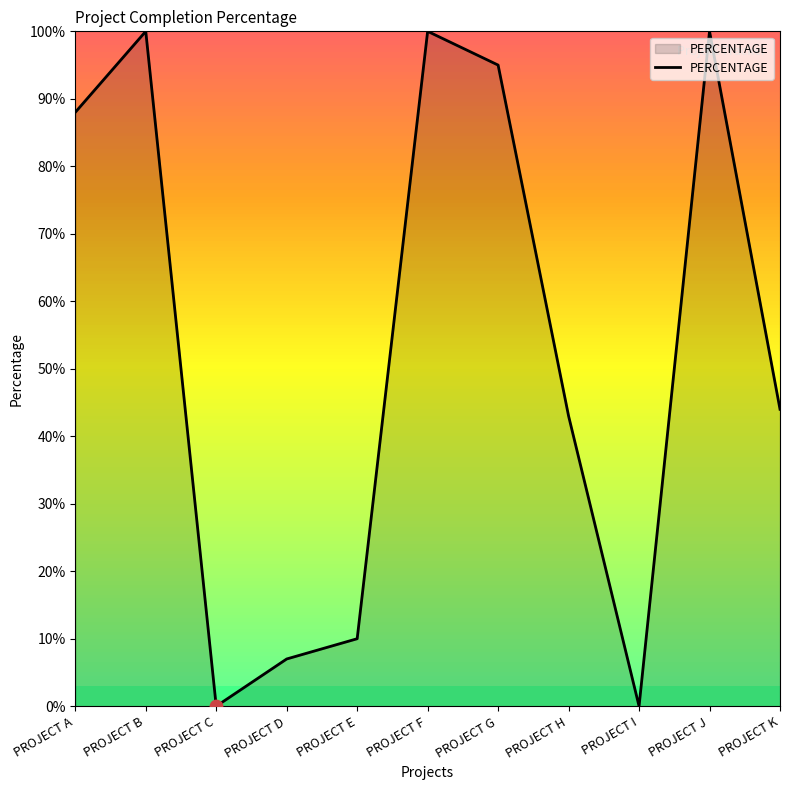

Which has a higher value, PROJECT D or PROJECT E?

PROJECT E